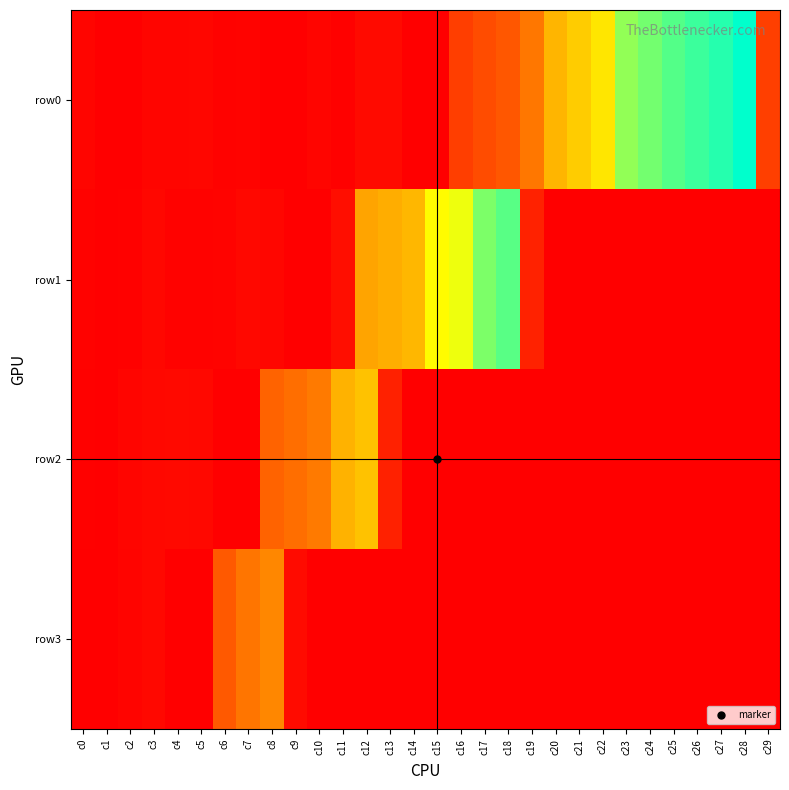

Rank the series at c13 from lowest to highest value.

row3, row0, row2, row1